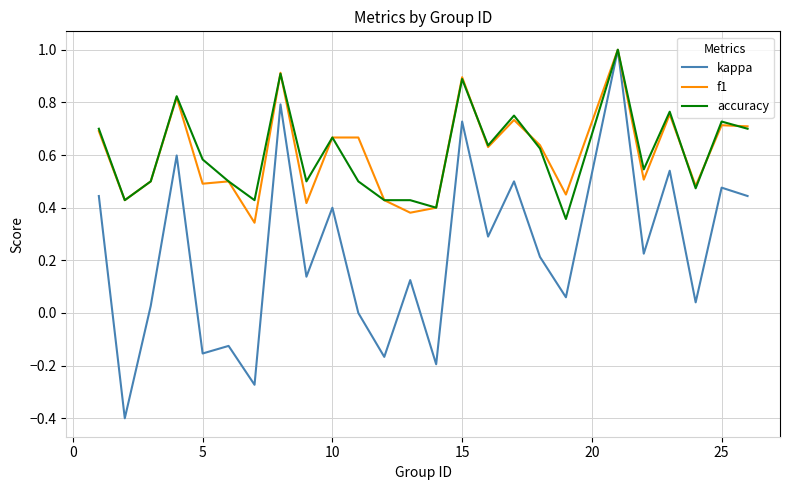

How many lines are shown in the chart?

3